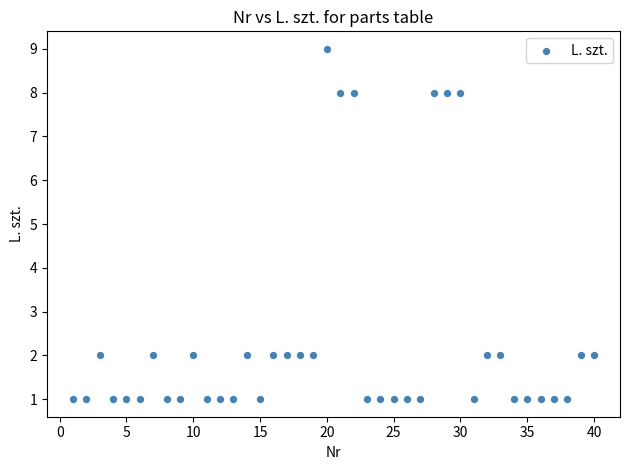

What is the range of X values (max minus min)?

39